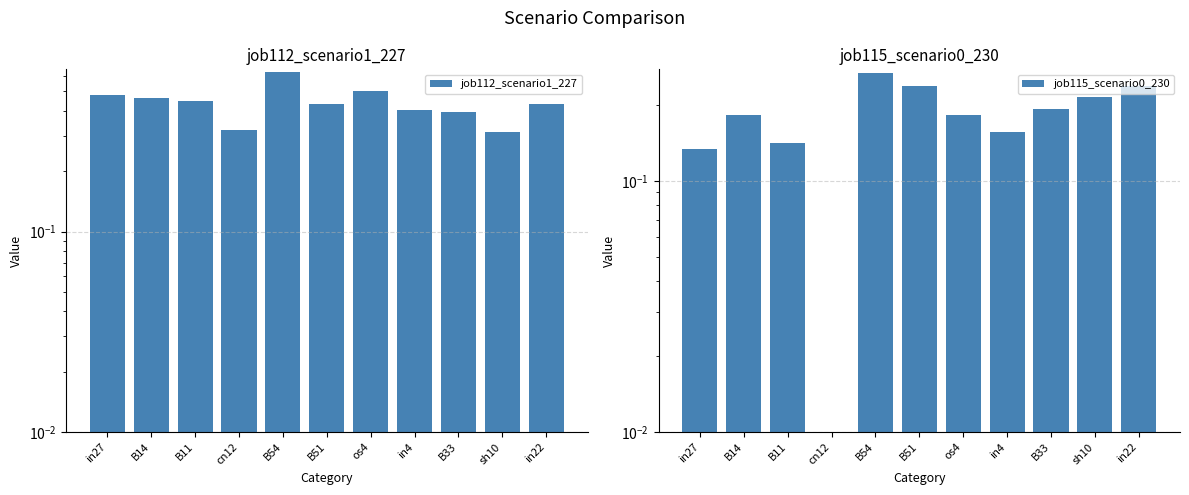

What is the maximum value shown in the chart?

0.6